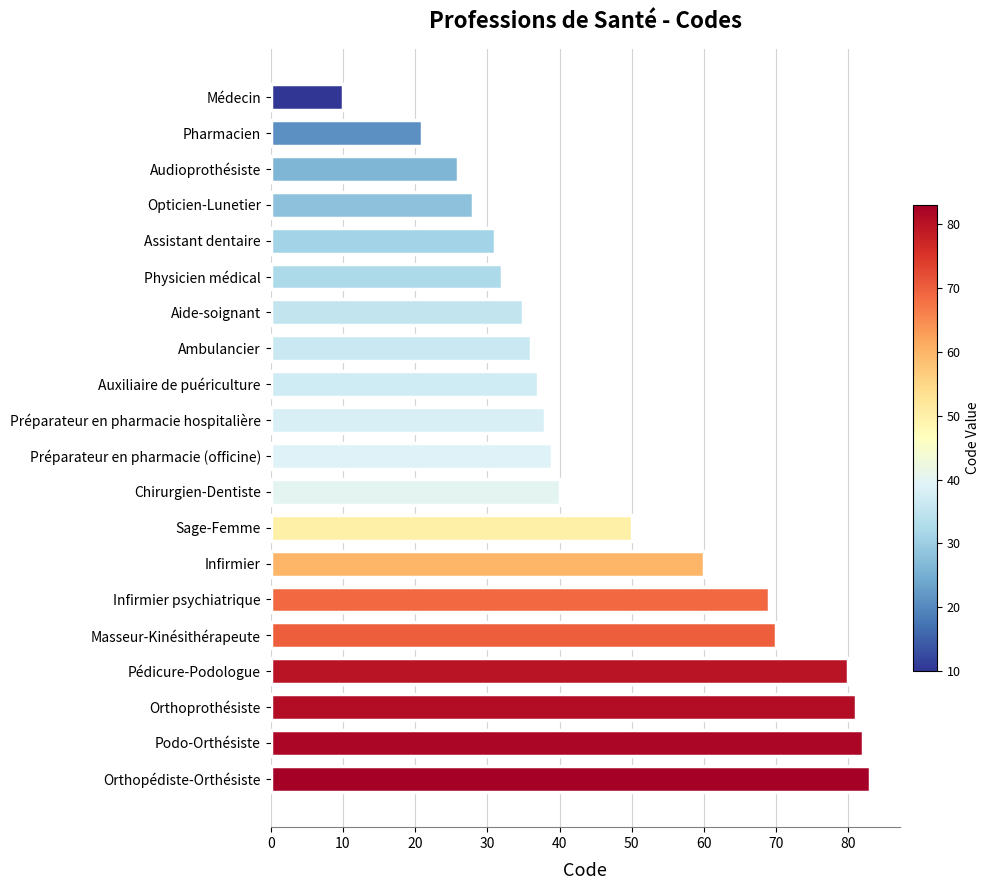

Which label corresponds to the largest value in the chart?

Orthopédiste-Orthésiste